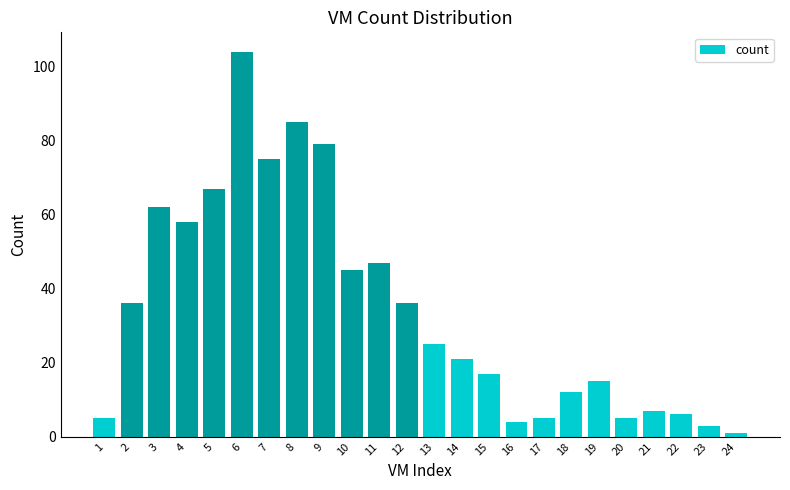

What is the difference between the maximum and minimum values?

103